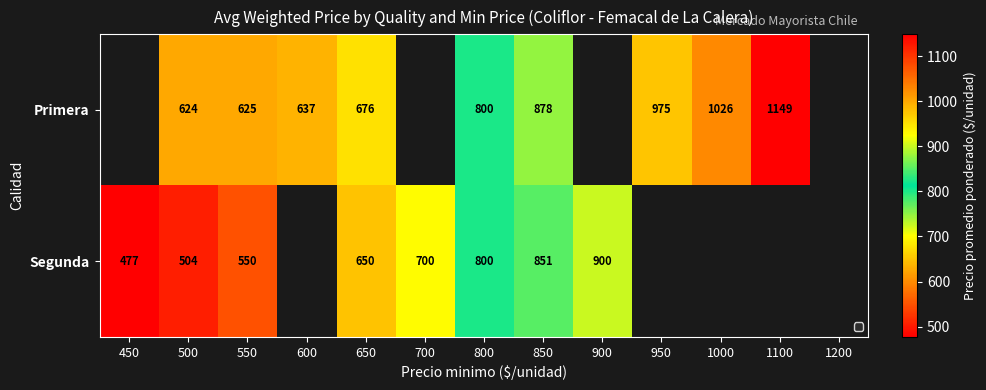

Is it true that Segunda equals 1031 at 650?

False